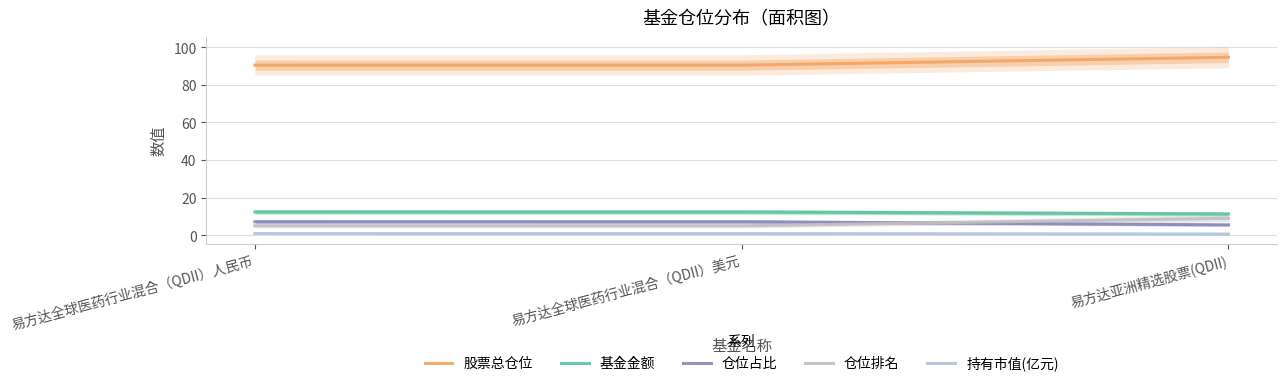

What is the average value of the 持有市值(亿元) series?

0.8